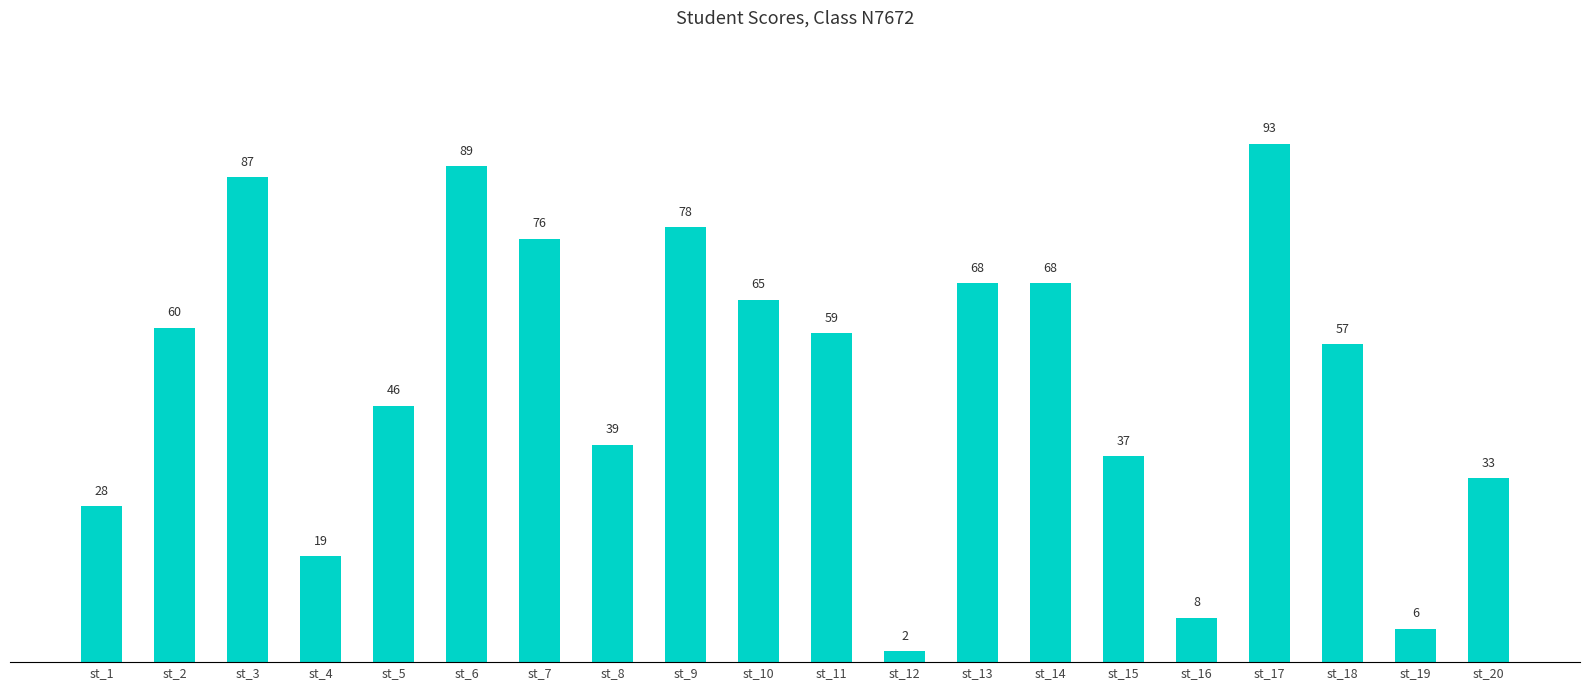

What is the difference between the maximum and second lowest values?

87